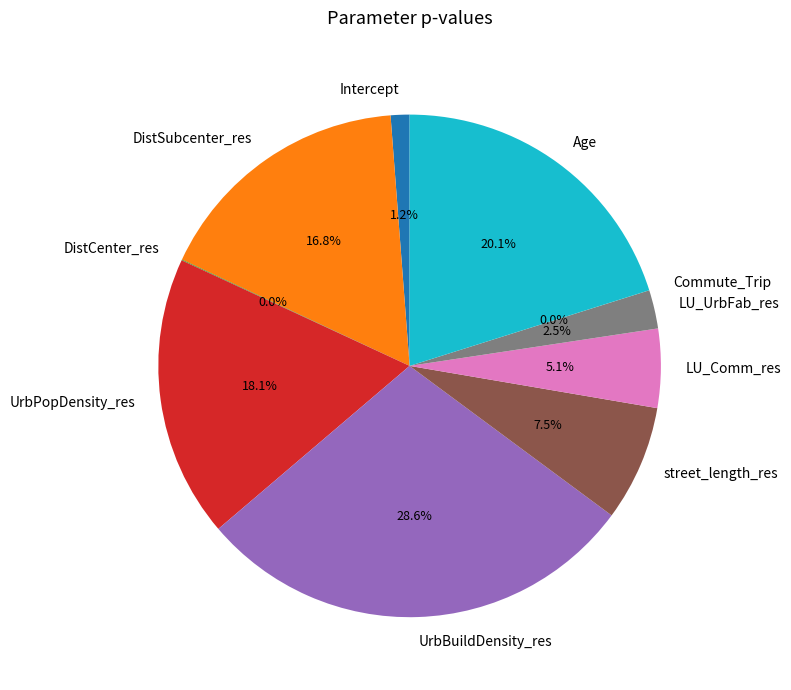

What percentage is NOT represented by DistSubcenter_res?

83.2%